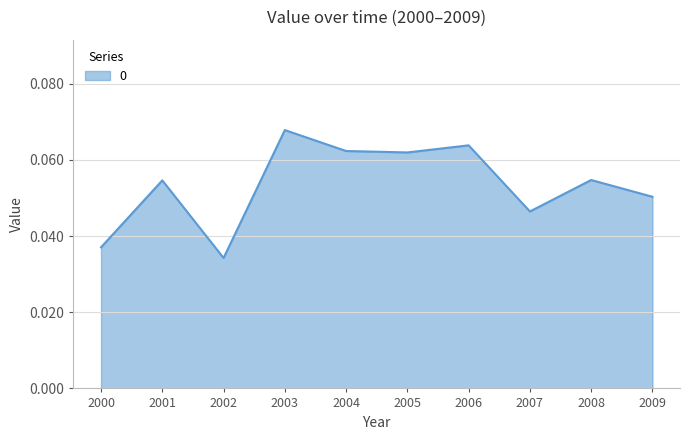

Which has a higher value, 2005 or 2009?

2005